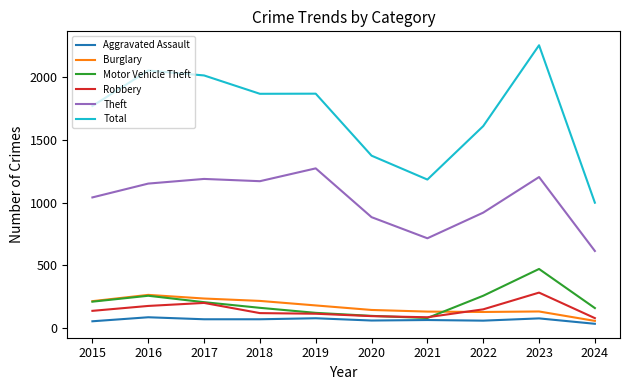

Where does the Total series first go above 1865?

2016